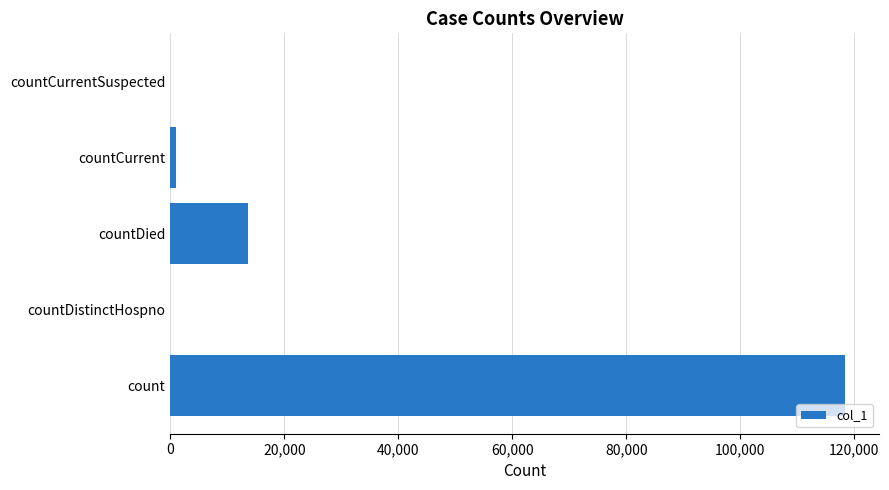

What is the greatest value displayed?

118391